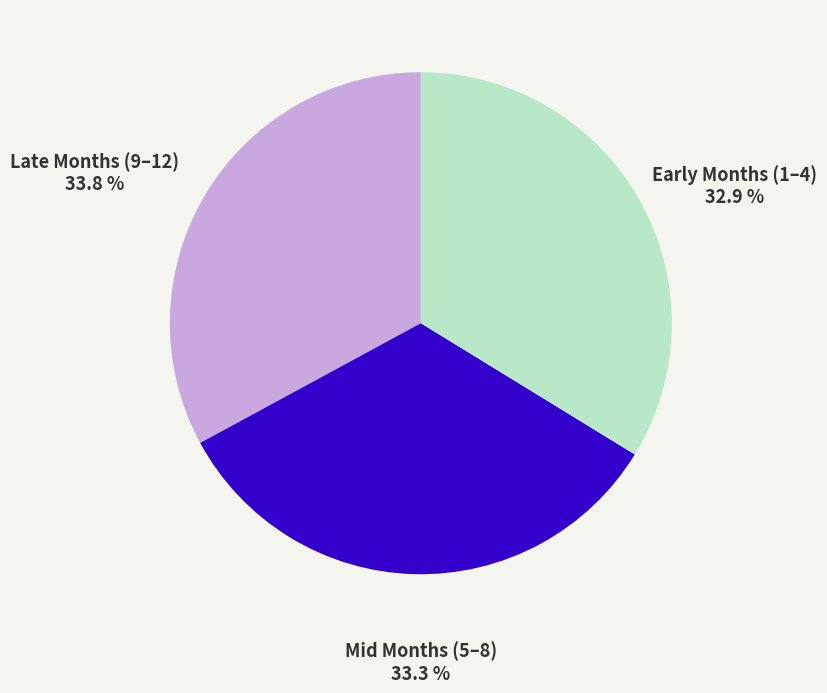

Is there a majority slice in this chart?

No